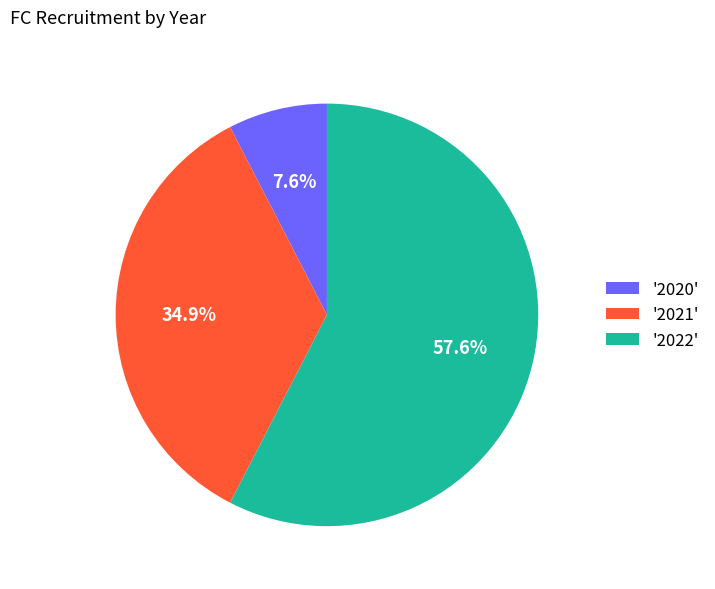

Rank the categories by value from highest to lowest.

'2022', '2021', '2020'